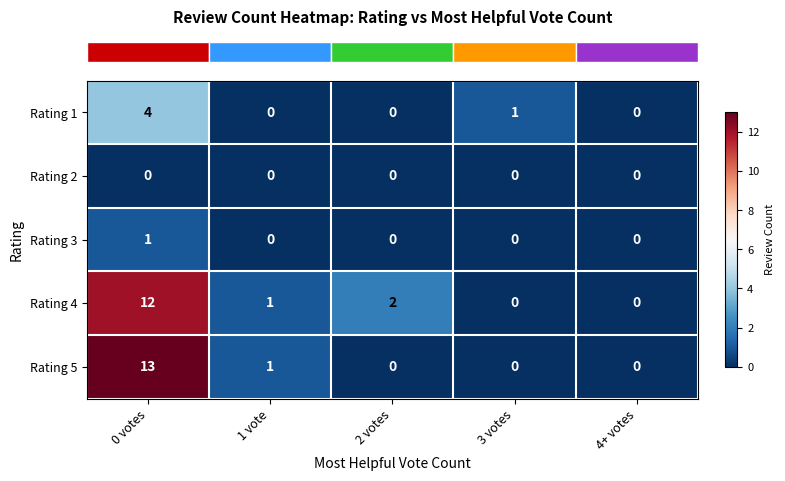

Which series has the largest range (max minus min)?

Rating 5